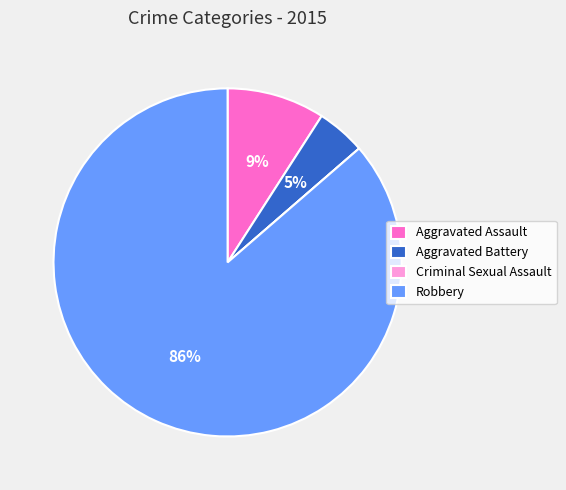

Between Aggravated Battery and Aggravated Assault, which is larger?

Aggravated Assault